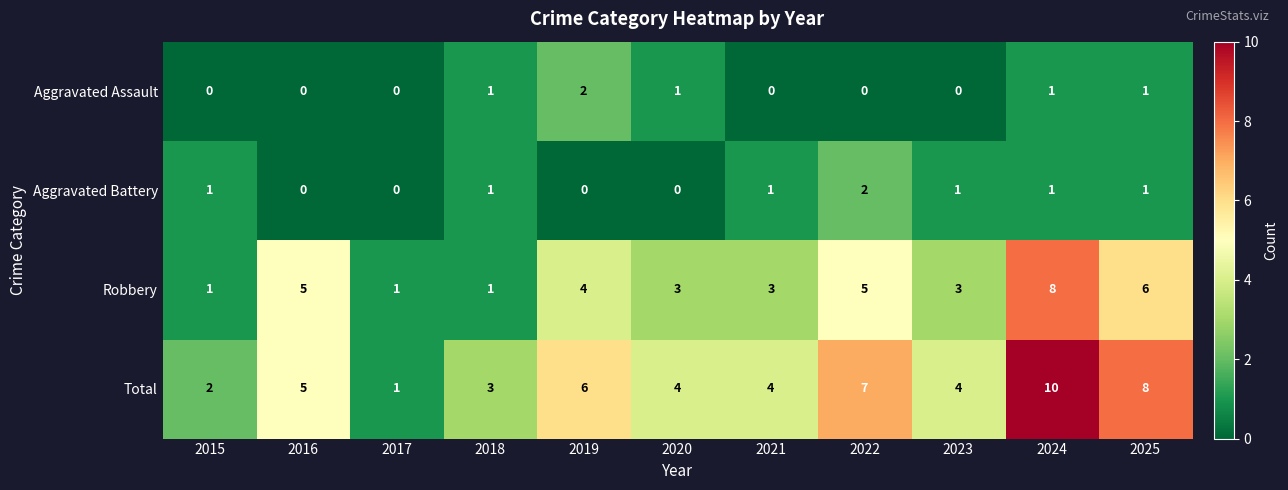

What is the maximum value shown in the chart?

10